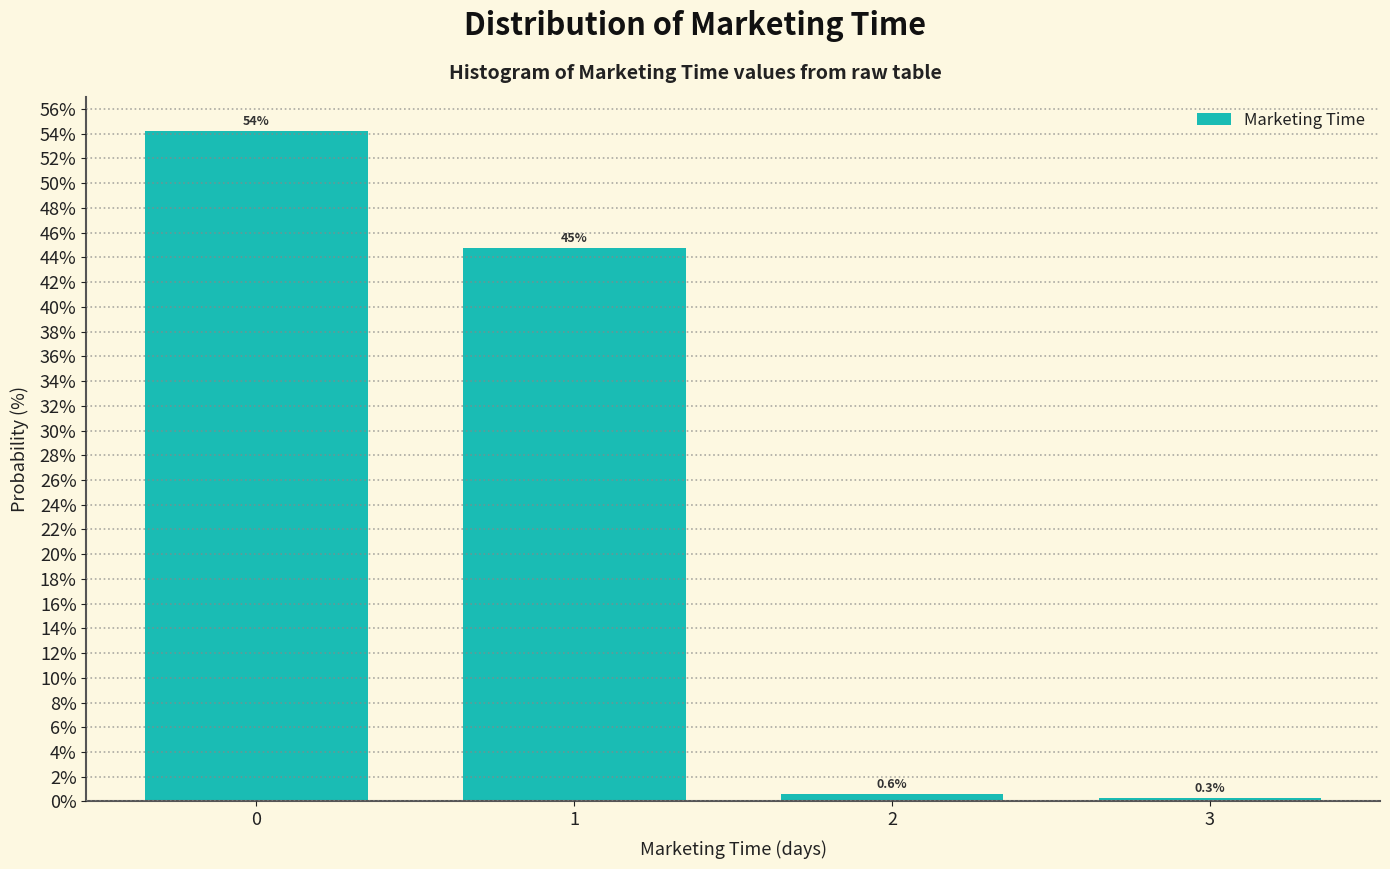

Reading right to left, transcribe all the data shown in this chart.

0.3	0.6	44.8	54.3